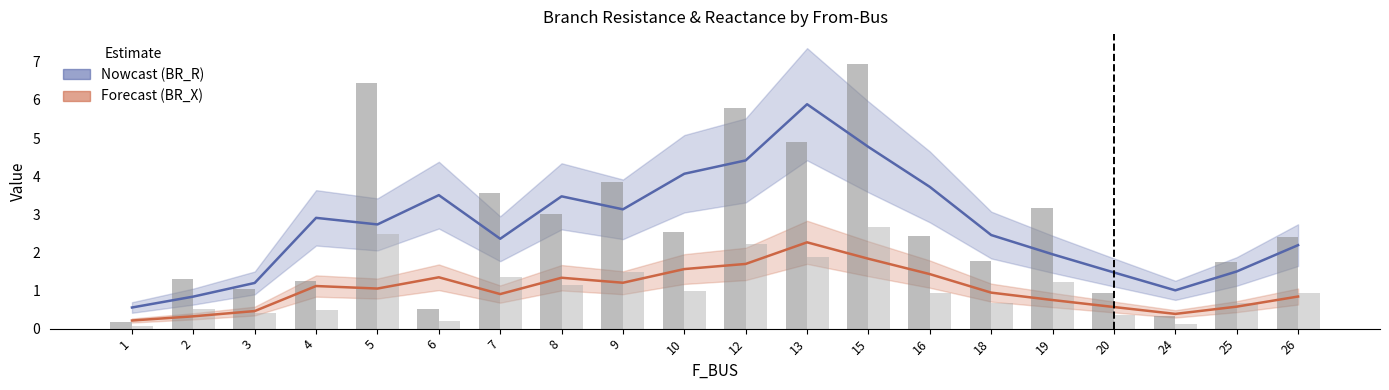

How many bars are there in total?

40